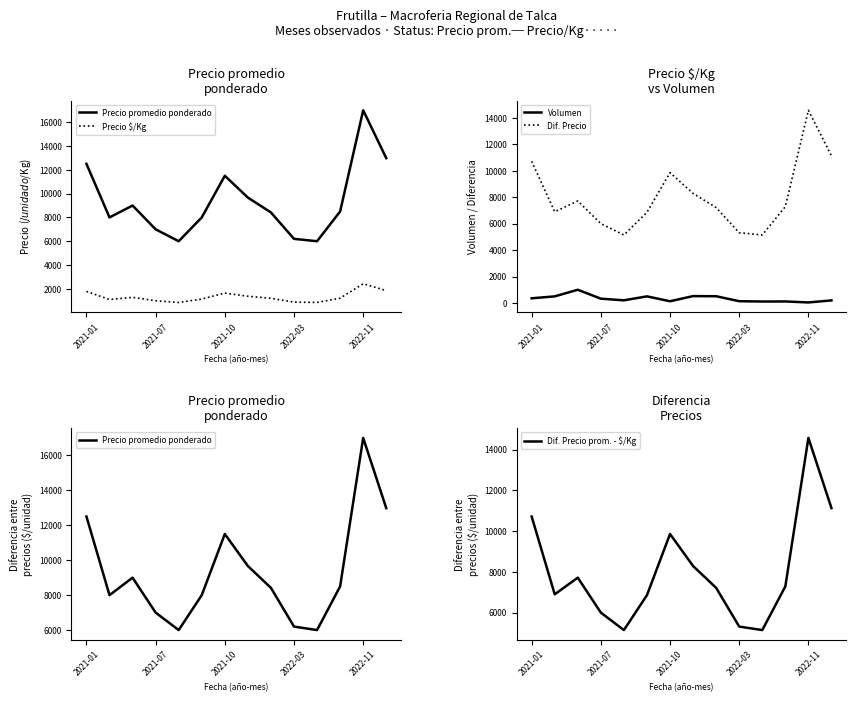

How many data points in Volumen are above 325?

6